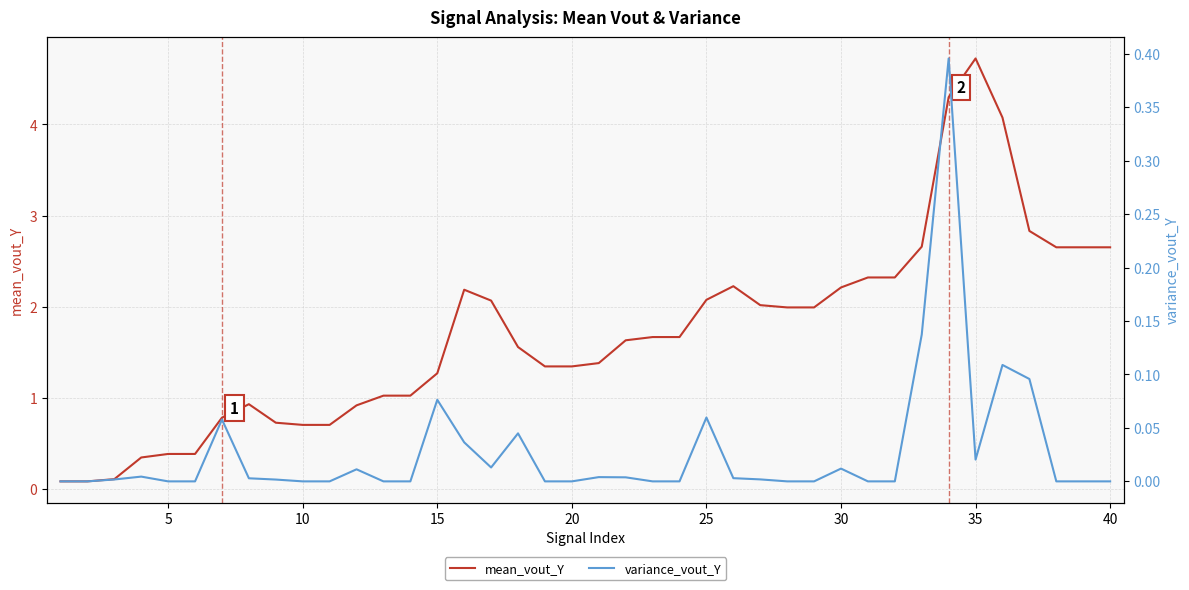

How many categories are shown in the chart?

40